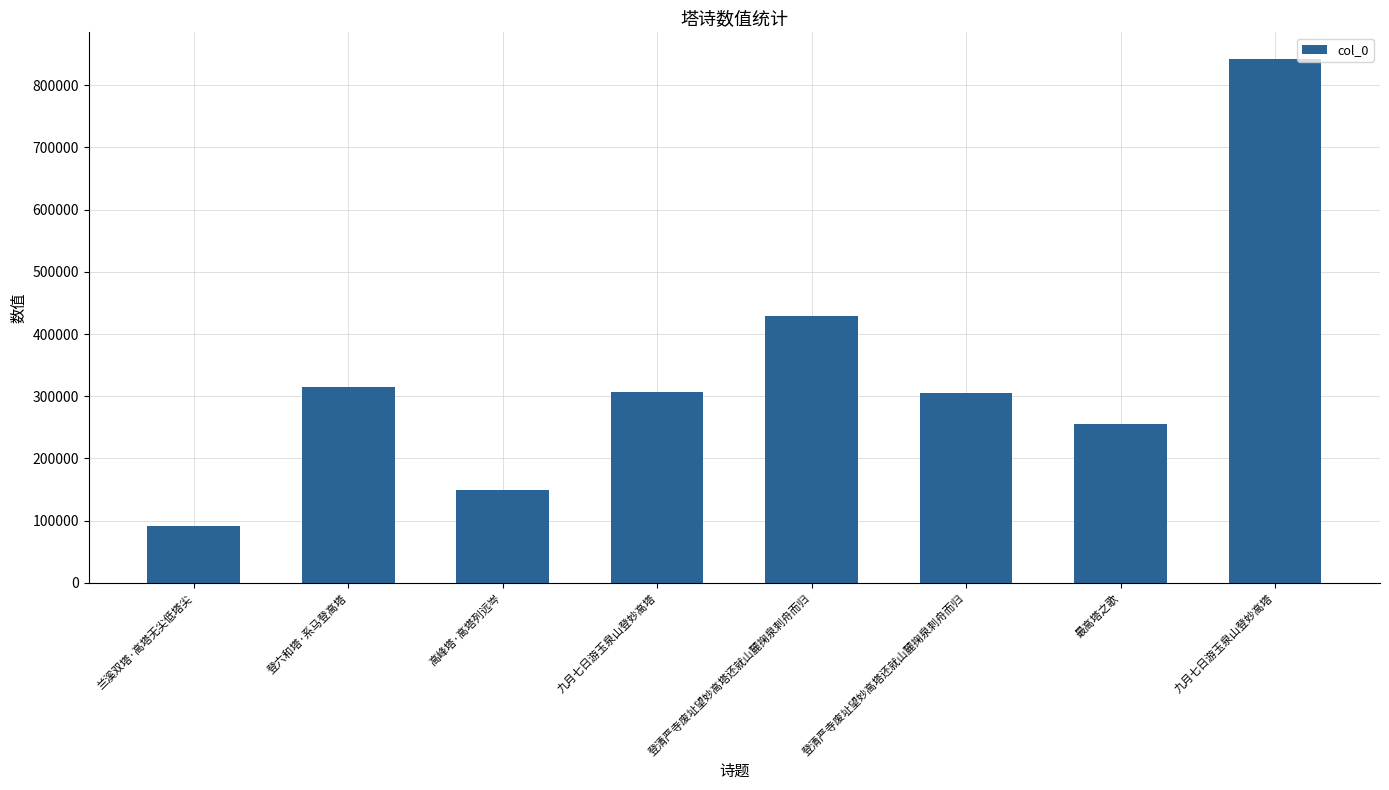

How many bars are there in total?

8